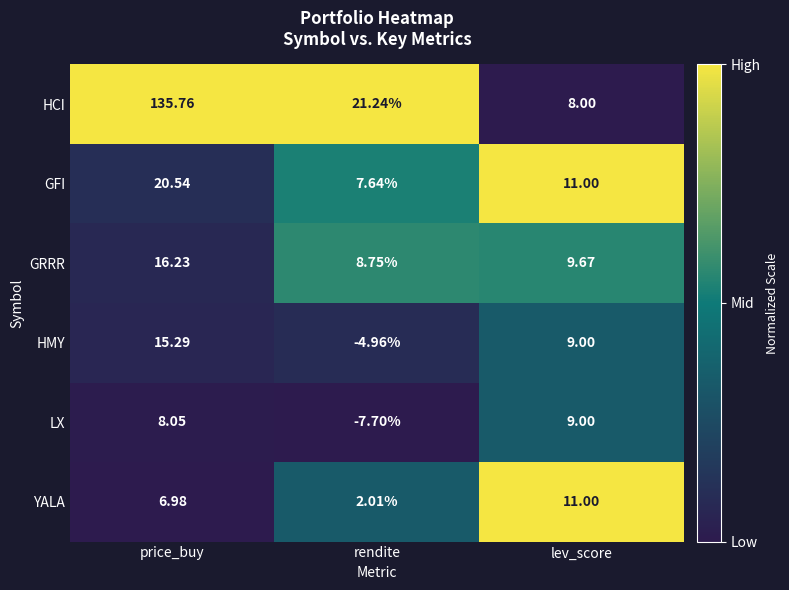

At which label does YALA reach its minimum?

rendite